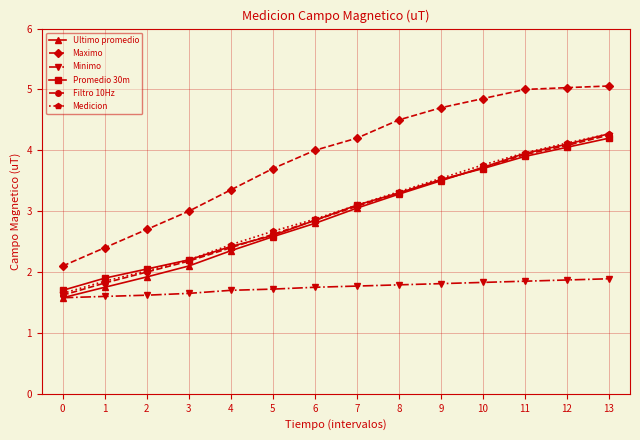

At which category is the sum across all series the highest?

13